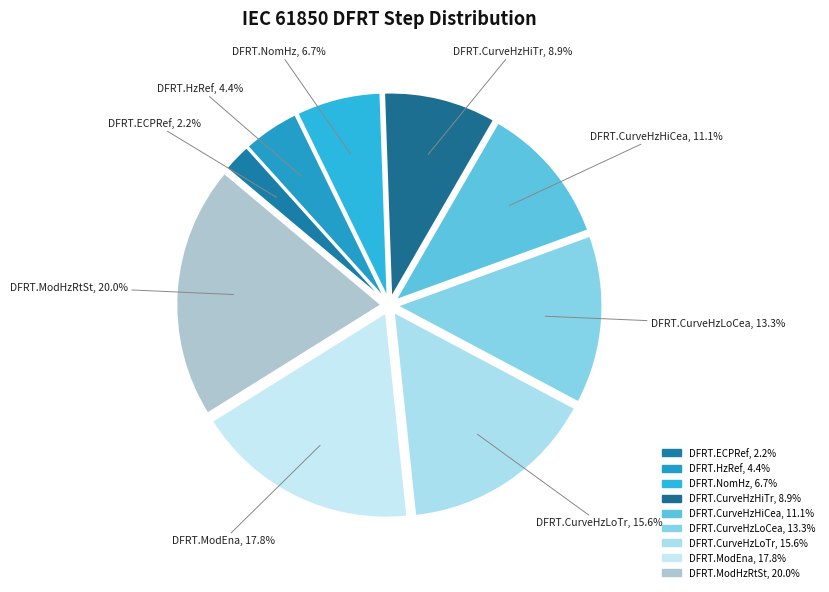

Which category has the biggest portion of the pie?

DFRT.ModHzRtSt